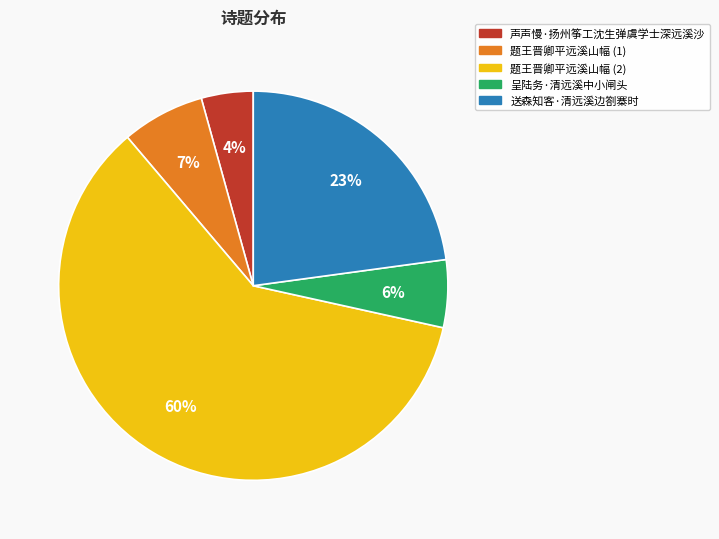

To the nearest percent, what is the average slice percentage?

20%